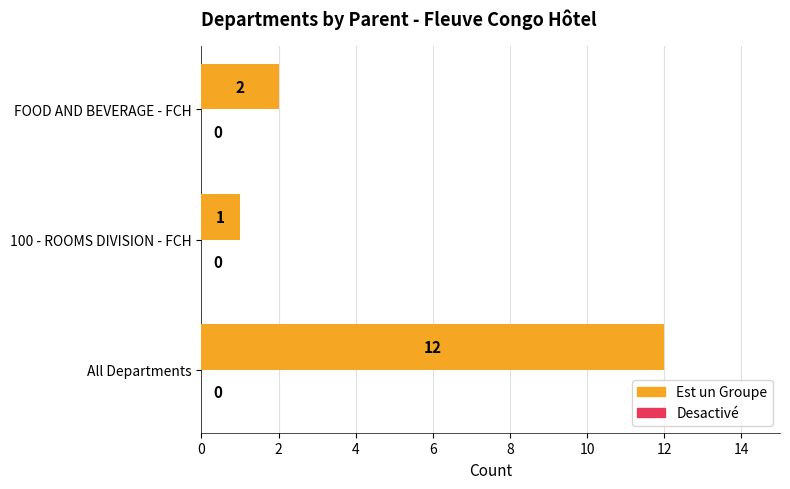

What value does the data have at All Departments, to the nearest 10?

10